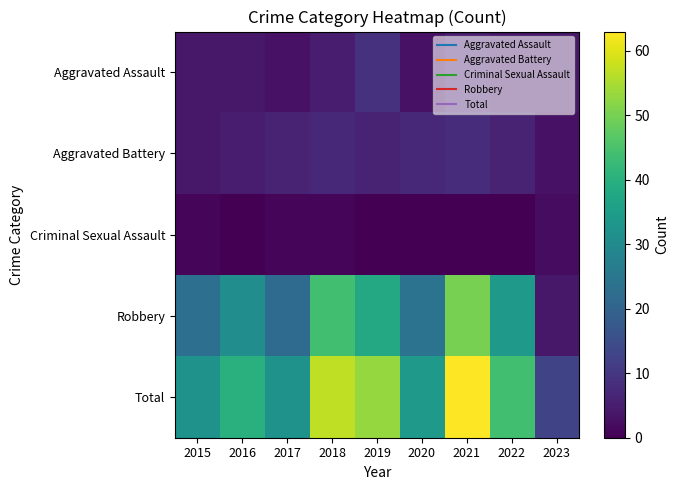

Which category has the highest value across all series?

2021